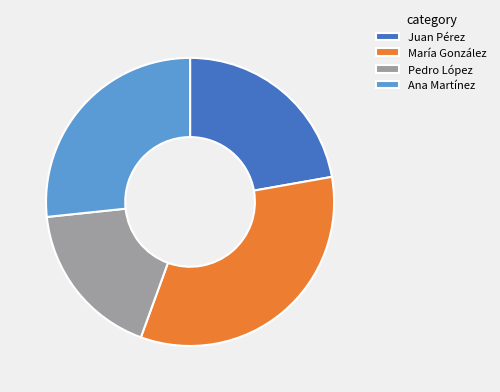

Which has a higher value, Pedro López or Juan Pérez?

Juan Pérez